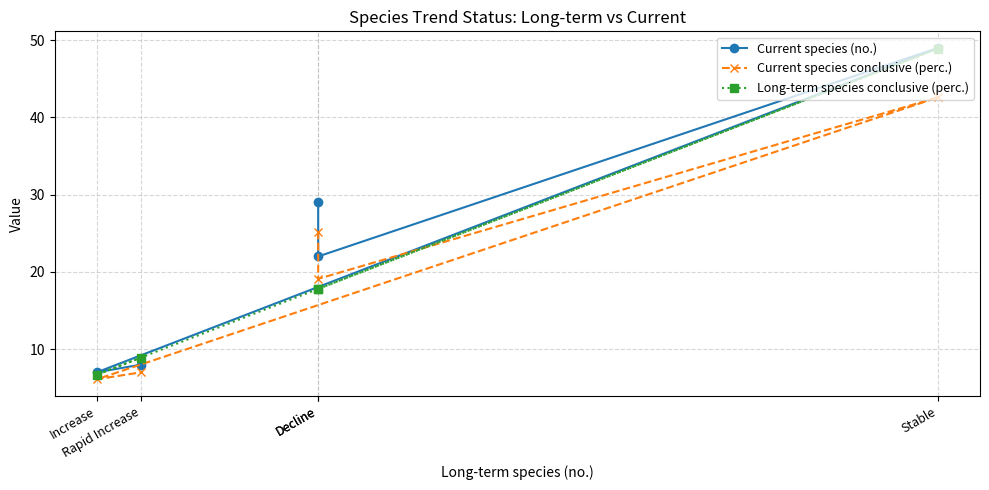

What is the difference between the highest and lowest values at Increase?

0.9